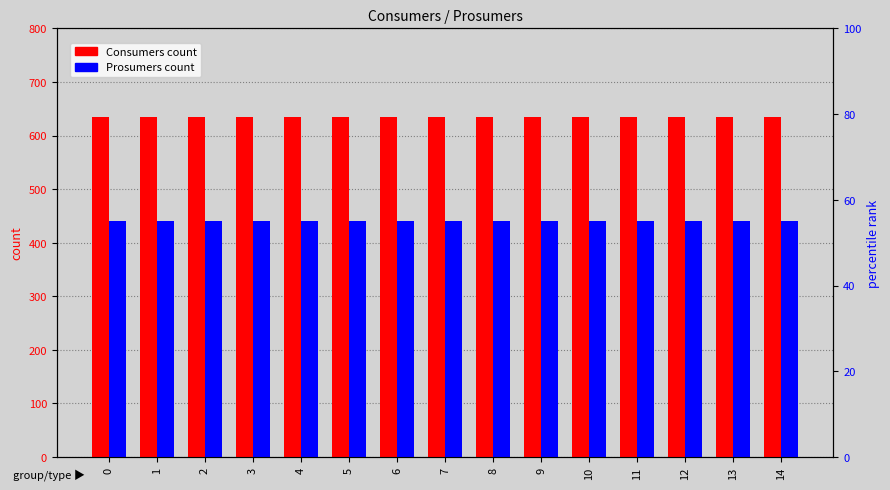

List the labels in order of Prosumers value, largest first.

0, 1, 2, 3, 4, 5, 6, 7, 8, 9, 10, 11, 12, 13, 14